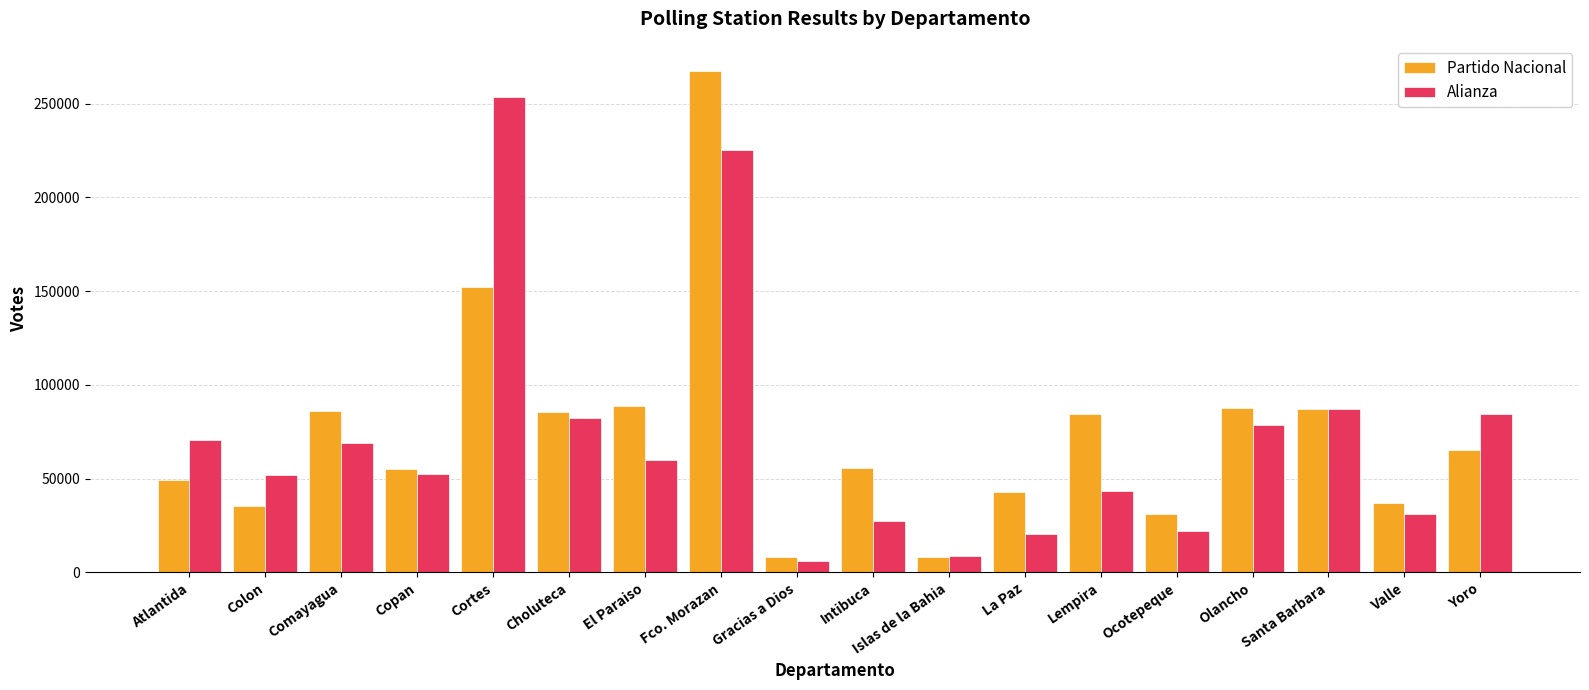

At how many categories does at least one series exceed 15572?

16